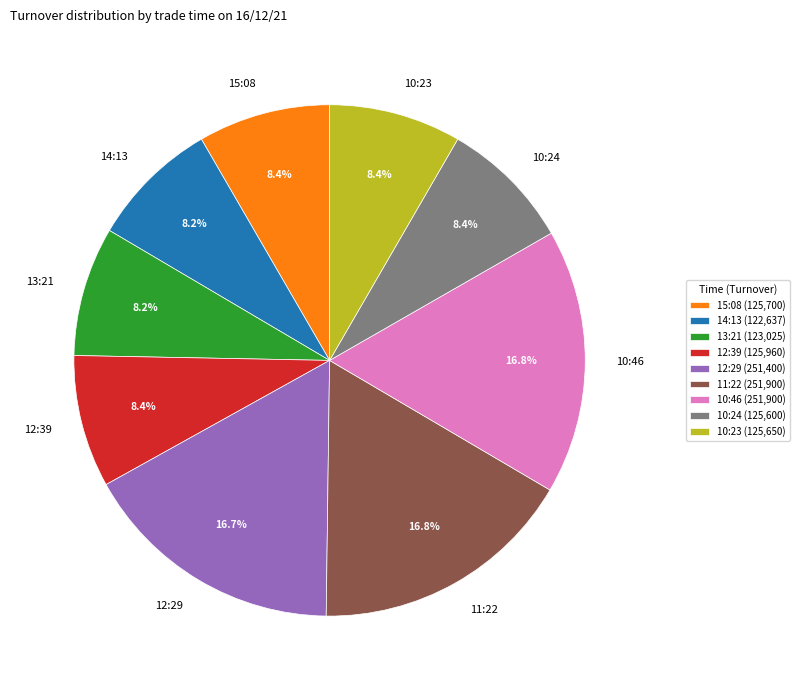

Which has a higher value, 15:08 or 11:22?

11:22